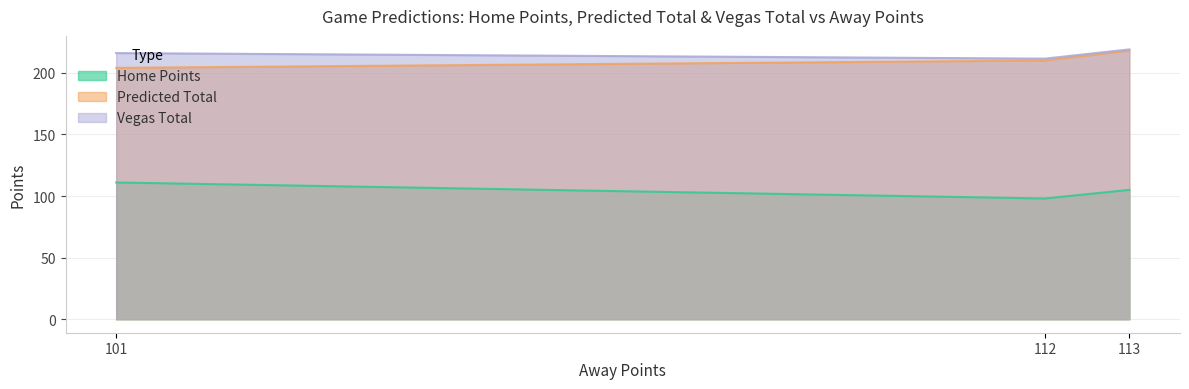

True or false: Vegas Total has a value of 216.0 at 101.

True